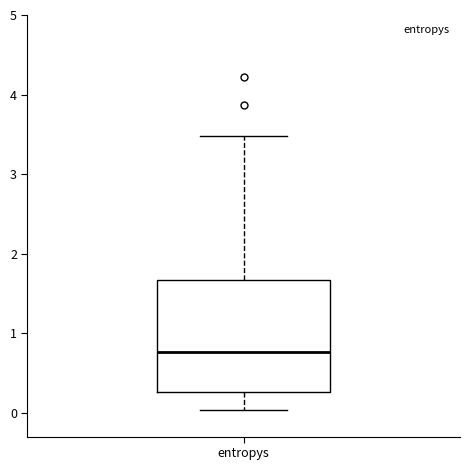

Read this box plot against the y-axis: the position of the median line, the range covered by the box, and the ends of both whiskers. The values are not printed on the chart, so give them approximately, as read against the axis.

median 0.8, box 0.3 to 1.7, whiskers 0.0 to 3.5